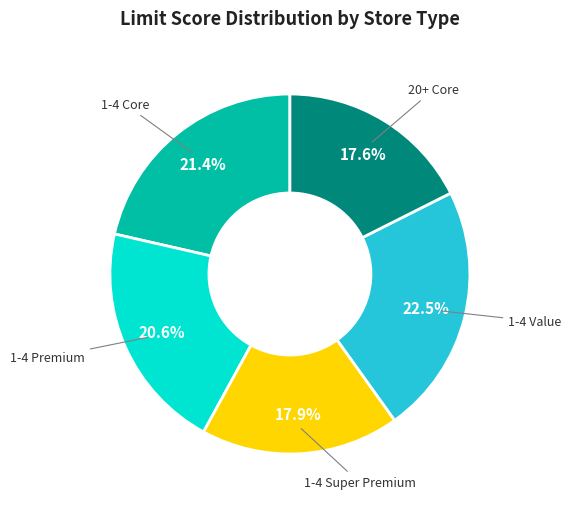

What is the ratio of the value at 1-4 Premium to the value at 1-4 Core?

1.0